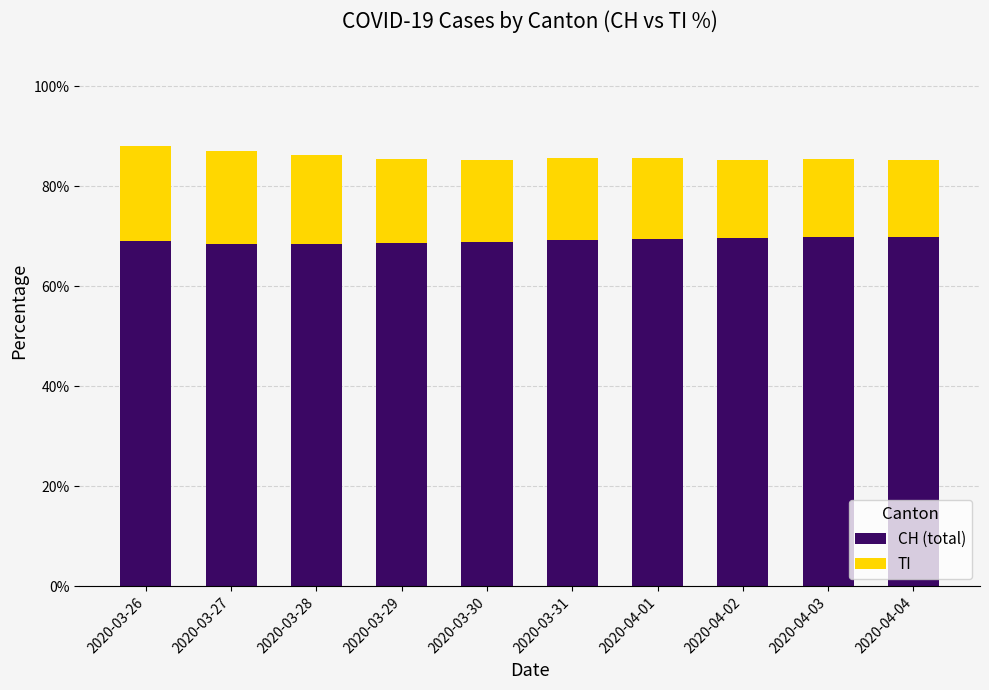

What is the total value across all series at 2020-03-27?

86.9